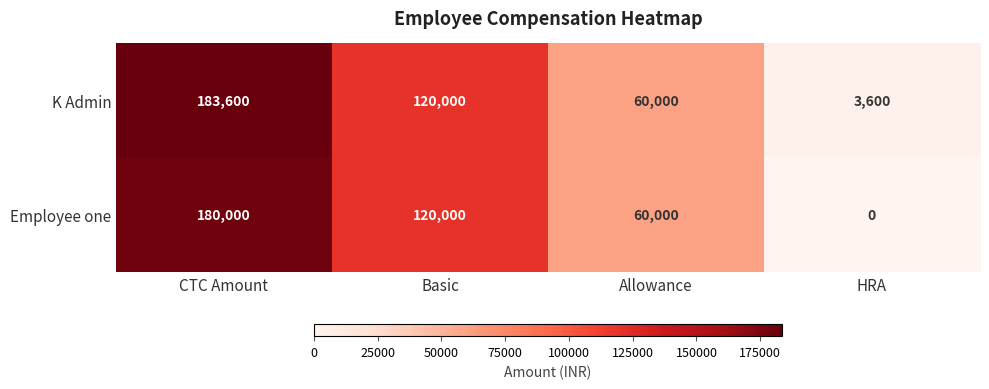

At which label does K Admin first exceed 120000?

CTC Amount